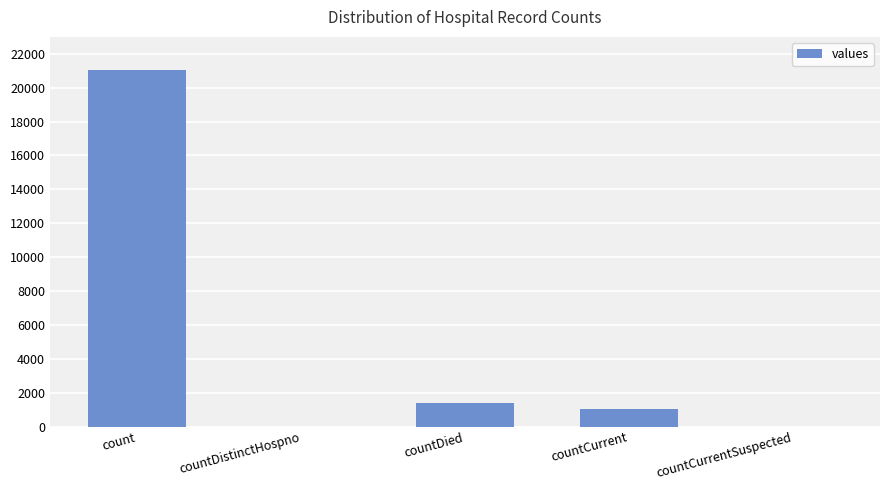

What is the sum of the values at countDied and countCurrentSuspected?

1405